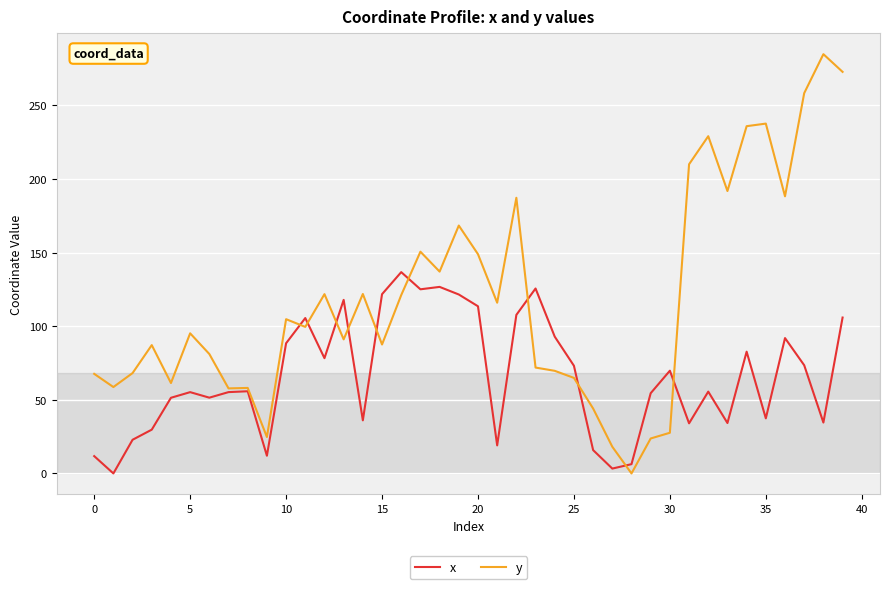

Which series has the largest total across all categories?

y